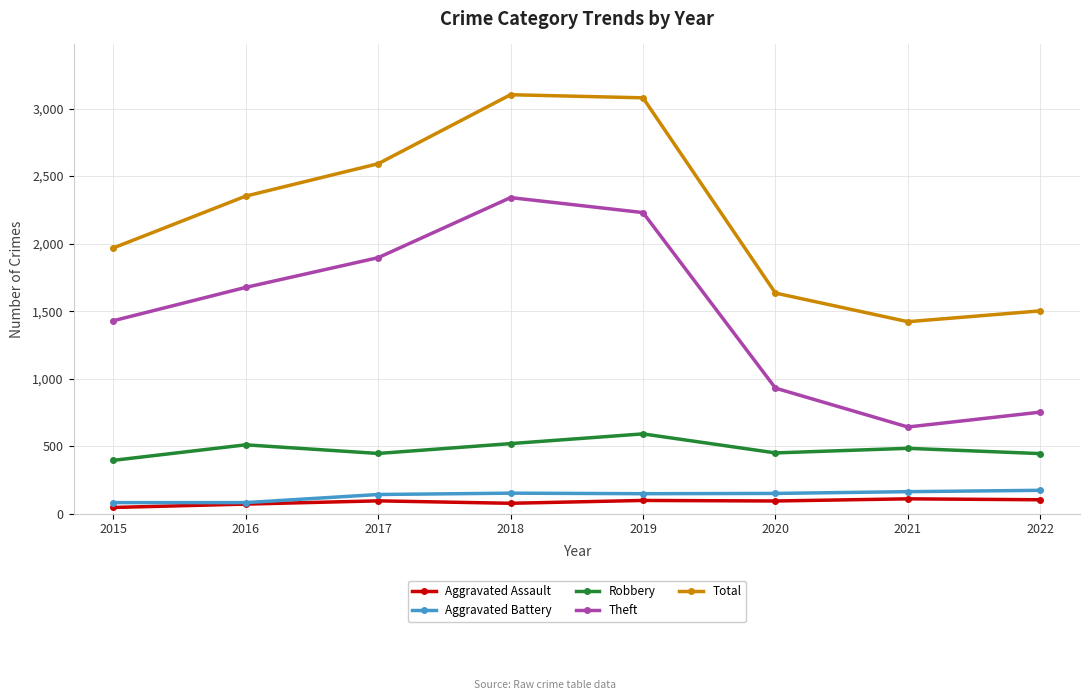

What are all the series names shown in the legend?

Aggravated Assault, Aggravated Battery, Robbery, Theft, Total